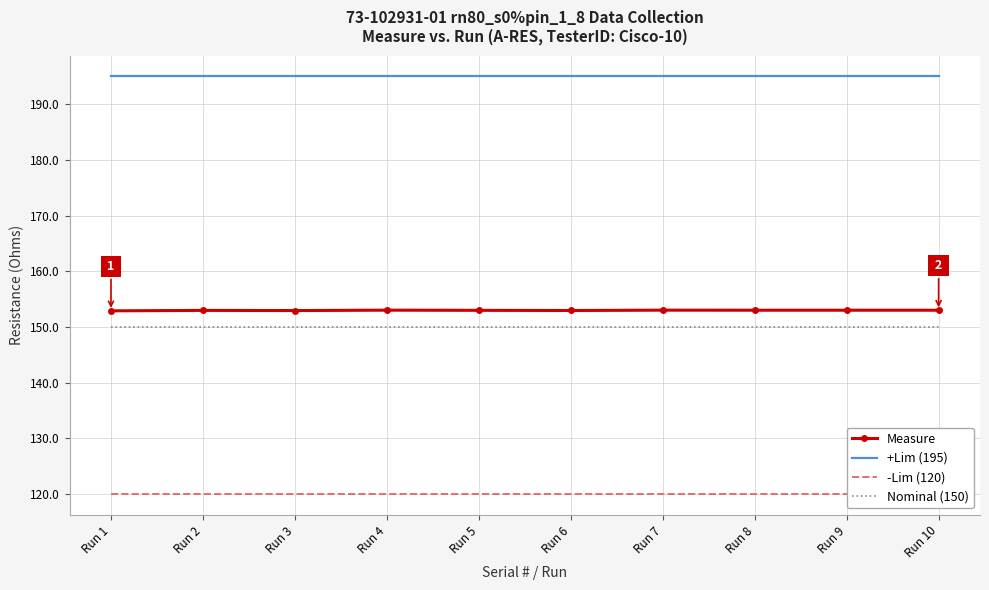

What is the total value across all series at Run 9?

618.0